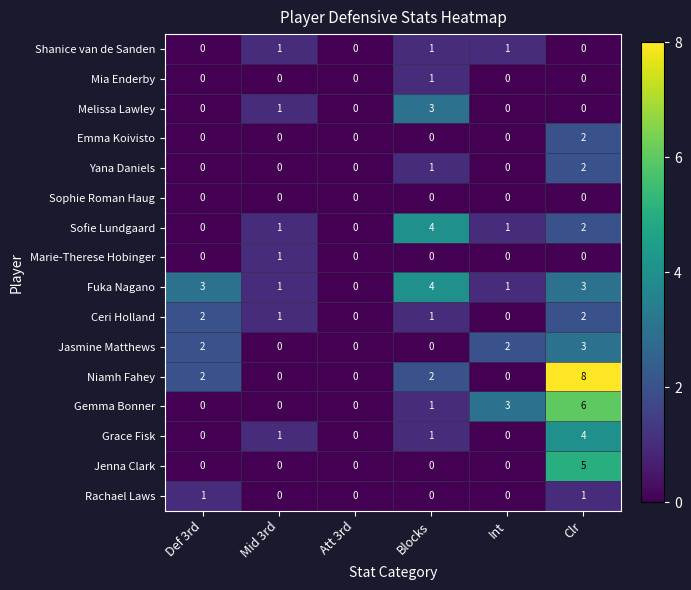

Is it true that Ceri Holland equals 0 at Att 3rd?

True